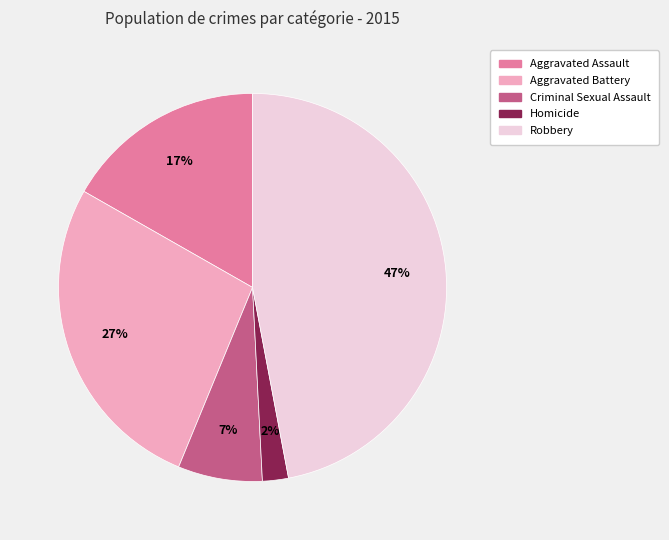

To the nearest percent, what percentage of the pie is Robbery?

47%